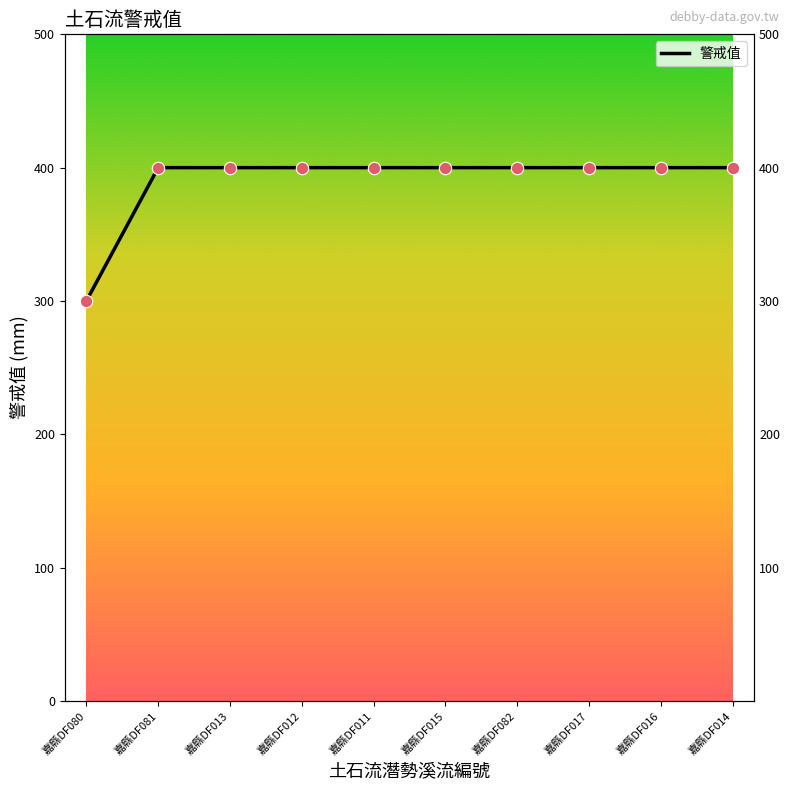

Approximately how many times larger is the value at 嘉縣DF015 compared to 嘉縣DF016?

1.0